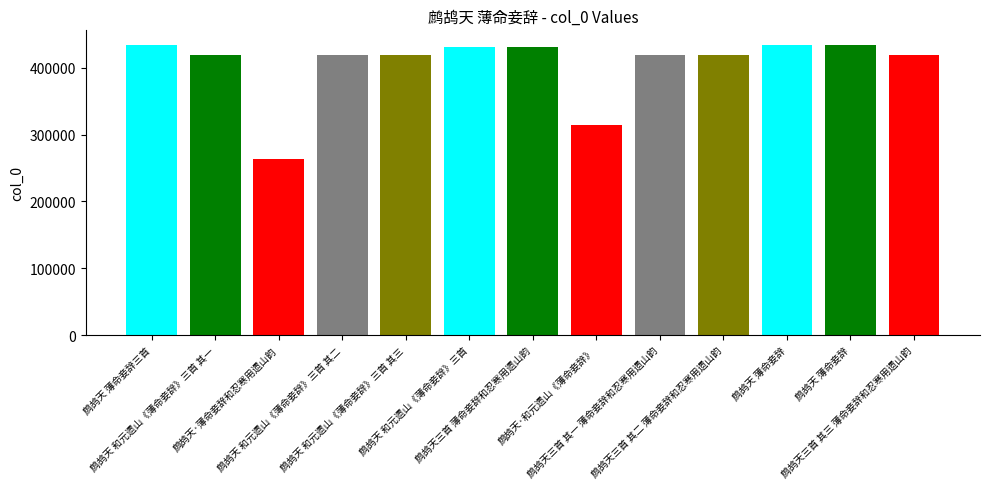

What is the difference between the maximum and minimum values?

171384